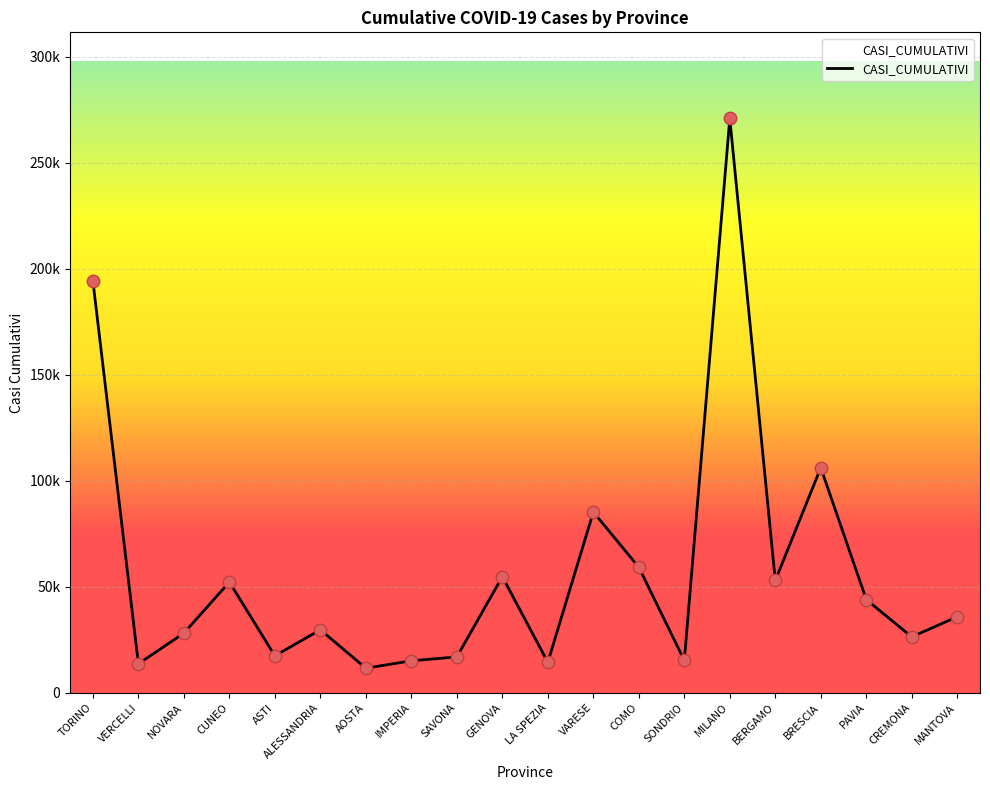

Is this an area chart (filled region under the line)?

Yes